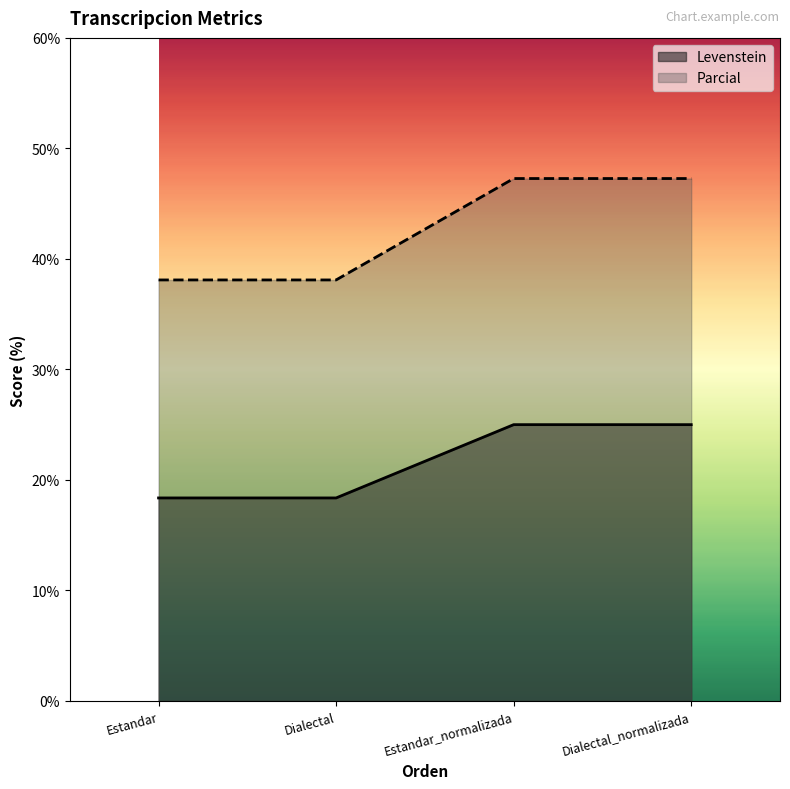

The Levenstein series shows 25.0 at Estandar_normalizada. True or false?

True